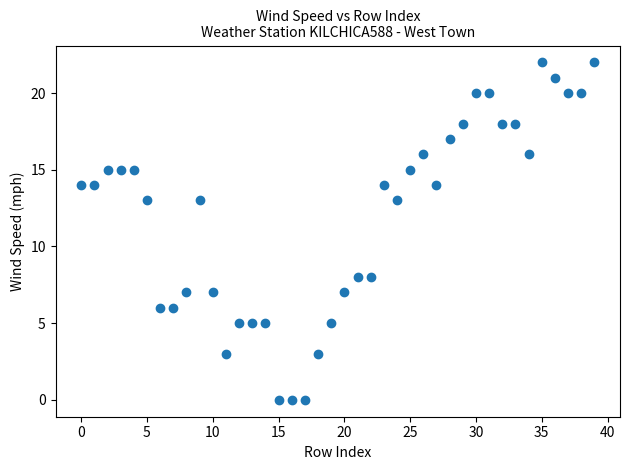

How many points are shown in the scatter plot?

40